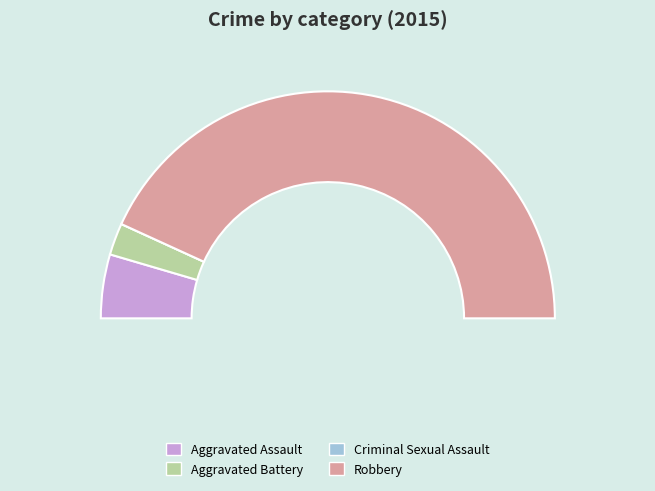

Which slice represents more than half of the pie?

Robbery